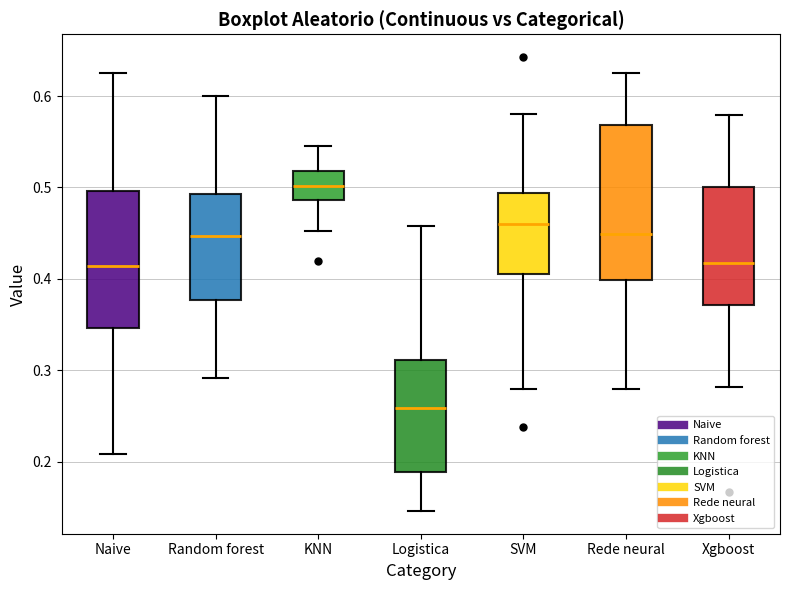

Which box's median line is the lowest?

Logistica